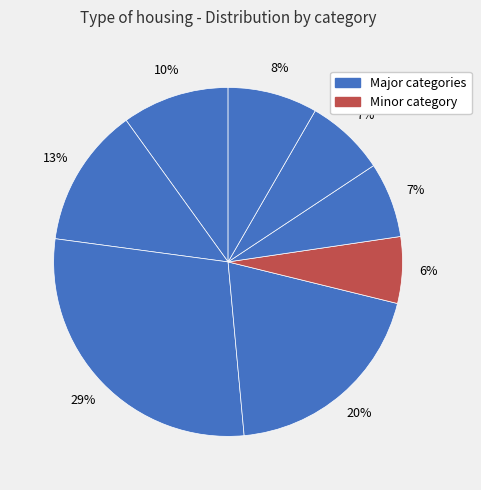

How many segments does this pie chart have?

8